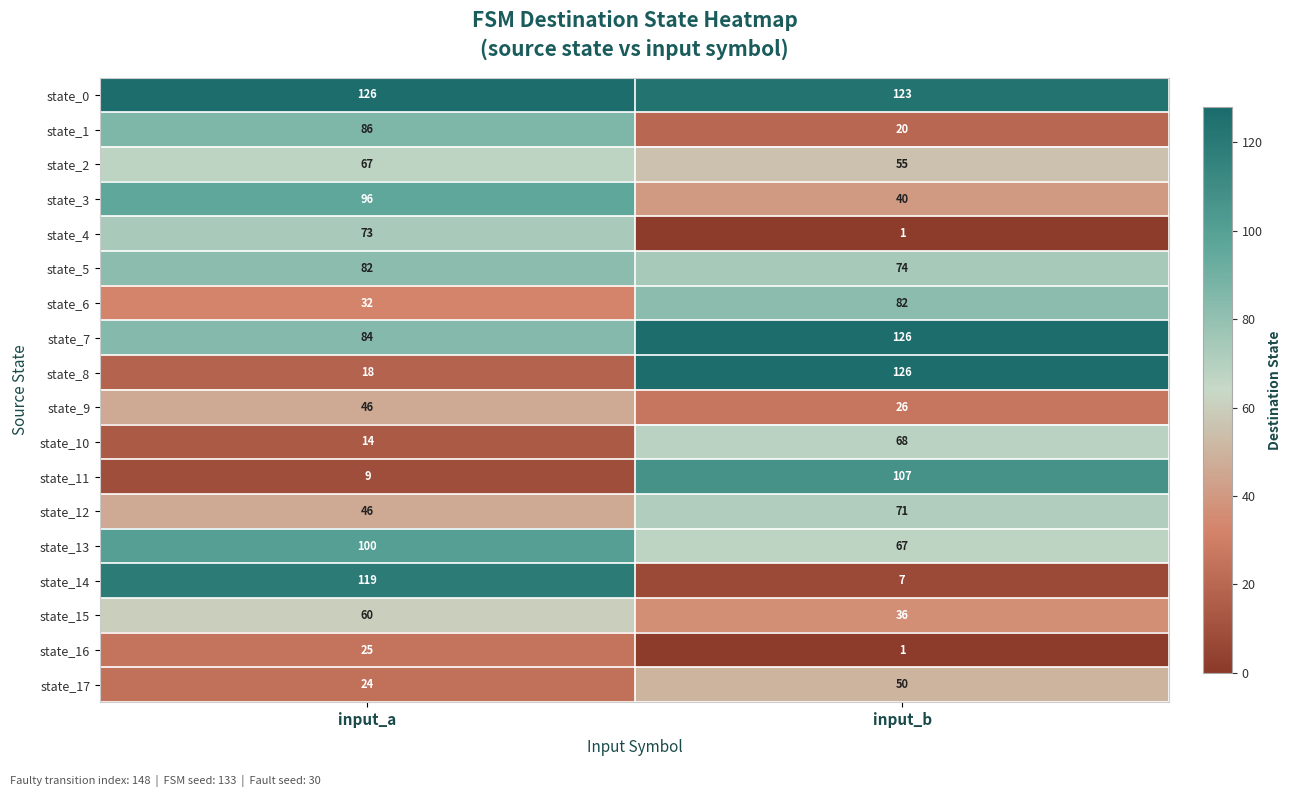

Which series has the largest range (max minus min)?

state_14